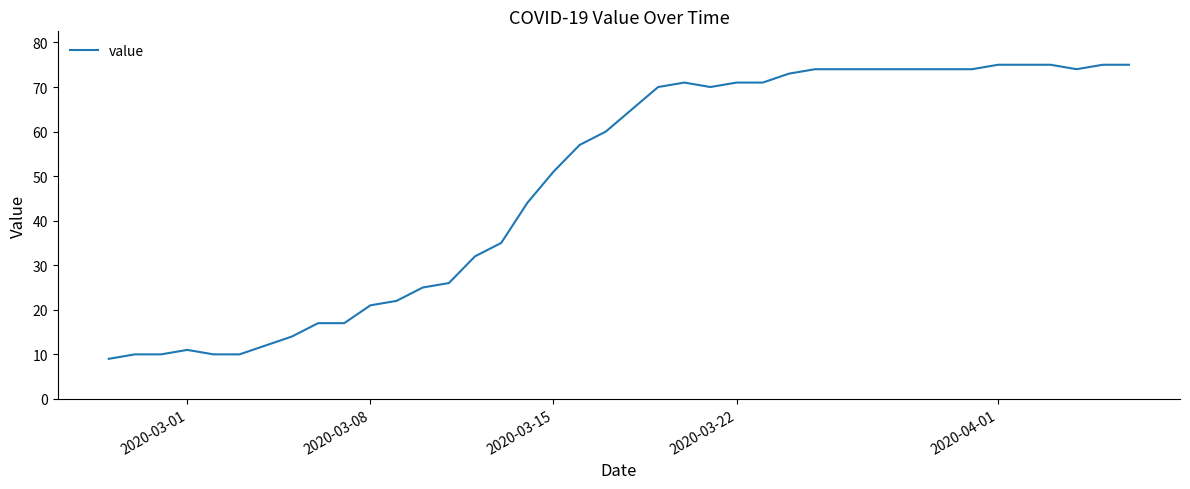

What is the minimum value shown in the chart?

9